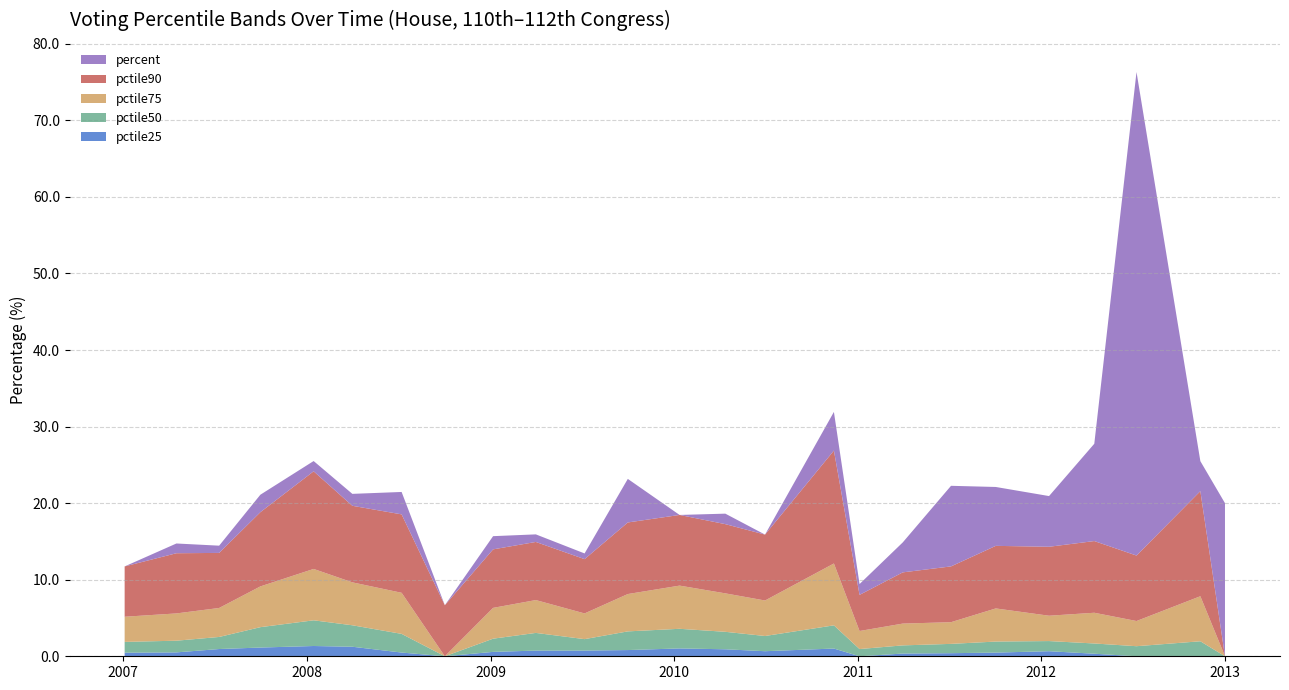

Reading right to left, list all the values displayed in this chart.

pctile25: 2013-01-01=0.0	2012-11-13=0.0	2012-07-09=0.0	2012-04-16=0.3	2012-01-17=0.7	2011-10-03=0.5	2011-07-06=0.4	2011-04-01=0.4	2011-01-05=0.0	2010-11-15=1.0	2010-07-01=0.7	2010-04-13=0.9	2010-01-12=1.0	2009-10-01=0.8	2009-07-07=0.7	2009-04-01=0.7	2009-01-06=0.6	2008-10-02=0.0	2008-07-08=0.5	2008-04-01=1.2	2008-01-15=1.3	2007-10-01=1.1	2007-07-11=0.9	2007-04-17=0.5	2007-01-04=0.5
pctile50: 2013-01-01=0.0	2012-11-13=2.0	2012-07-09=1.3	2012-04-16=1.3	2012-01-17=1.3	2011-10-03=1.4	2011-07-06=1.2	2011-04-01=1.1	2011-01-05=0.9	2010-11-15=3.0	2010-07-01=2.0	2010-04-13=2.3	2010-01-12=2.6	2009-10-01=2.4	2009-07-07=1.5	2009-04-01=2.3	2009-01-06=1.7	2008-10-02=0.0	2008-07-08=2.4	2008-04-01=2.8	2008-01-15=3.4	2007-10-01=2.7	2007-07-11=1.6	2007-04-17=1.5	2007-01-04=1.4
pctile75: 2013-01-01=0.0	2012-11-13=5.9	2012-07-09=3.3	2012-04-16=4.0	2012-01-17=3.3	2011-10-03=4.3	2011-07-06=2.8	2011-04-01=2.8	2011-01-05=2.4	2010-11-15=8.1	2010-07-01=4.6	2010-04-13=5.0	2010-01-12=5.6	2009-10-01=4.9	2009-07-07=3.4	2009-04-01=4.3	2009-01-06=4.0	2008-10-02=0.0	2008-07-08=5.4	2008-04-01=5.6	2008-01-15=6.7	2007-10-01=5.3	2007-07-11=3.8	2007-04-17=3.6	2007-01-04=3.3
pctile90: 2013-01-01=0.0	2012-11-13=13.7	2012-07-09=8.6	2012-04-16=9.4	2012-01-17=9.0	2011-10-03=8.2	2011-07-06=7.3	2011-04-01=6.7	2011-01-05=4.7	2010-11-15=14.7	2010-07-01=8.6	2010-04-13=9.0	2010-01-12=9.2	2009-10-01=9.3	2009-07-07=7.1	2009-04-01=7.6	2009-01-06=7.6	2008-10-02=6.7	2008-07-08=10.2	2008-04-01=10.0	2008-01-15=12.8	2007-10-01=9.7	2007-07-11=7.2	2007-04-17=7.9	2007-01-04=6.6
percent: 2013-01-01=20.0	2012-11-13=3.9	2012-07-09=63.2	2012-04-16=12.7	2012-01-17=6.6	2011-10-03=7.7	2011-07-06=10.5	2011-04-01=3.9	2011-01-05=1.4	2010-11-15=5.1	2010-07-01=0.0	2010-04-13=1.4	2010-01-12=0.0	2009-10-01=5.7	2009-07-07=0.7	2009-04-01=1.0	2009-01-06=1.7	2008-10-02=0.0	2008-07-08=2.9	2008-04-01=1.6	2008-01-15=1.3	2007-10-01=2.3	2007-07-11=0.9	2007-04-17=1.3	2007-01-04=0.0